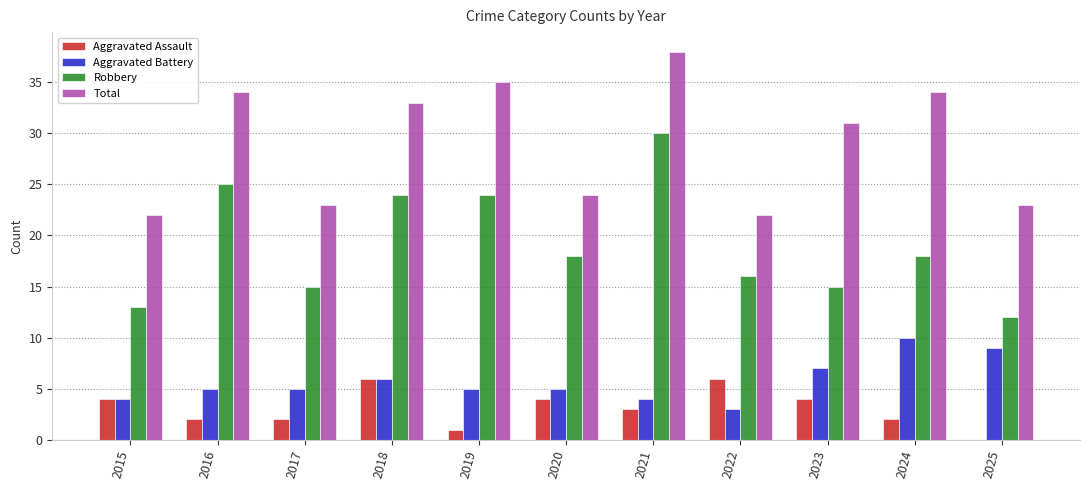

What is the total value across all series at 2023?

57